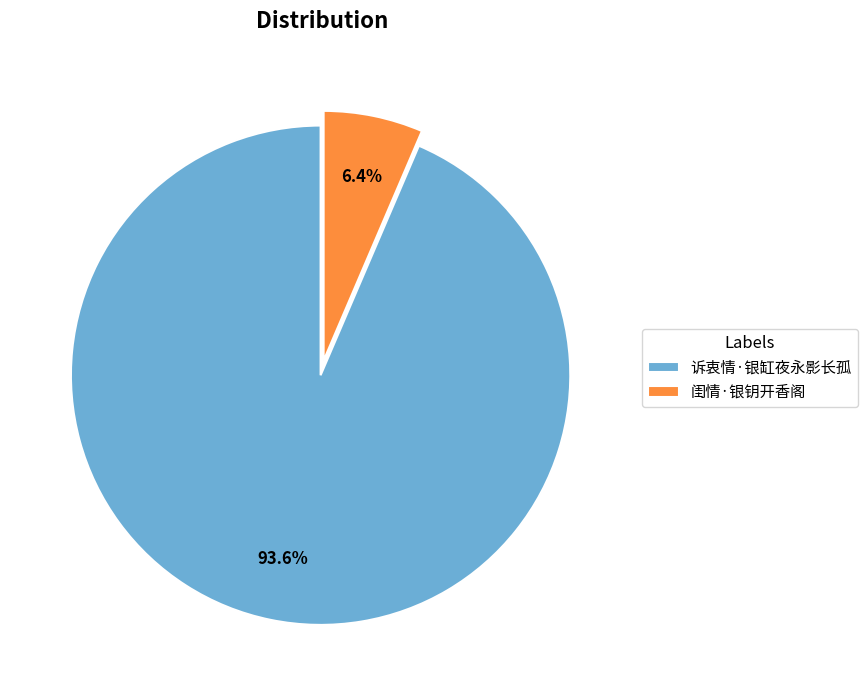

To the nearest percent, what percentage of the pie is 闺情·银钥开香阁?

6%